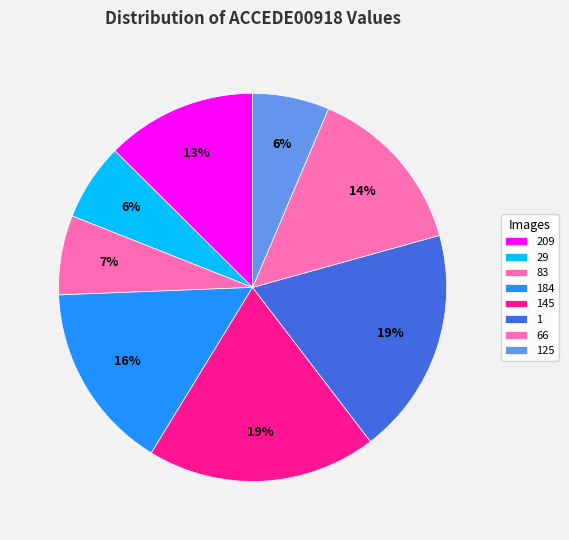

Rank the categories by value from lowest to highest.

ACCEDE00918_125.png, ACCEDE00918_29.png, ACCEDE00918_83.png, ACCEDE00918_209.png, ACCEDE00918_66.png, ACCEDE00918_184.png, ACCEDE00918_1.png, ACCEDE00918_145.png